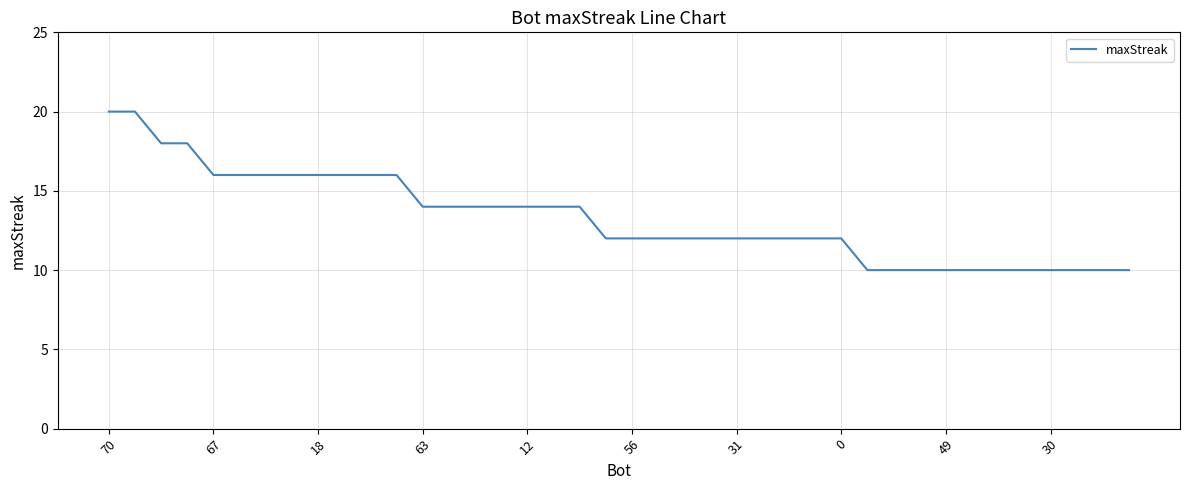

What is the maximum value shown in the chart?

20